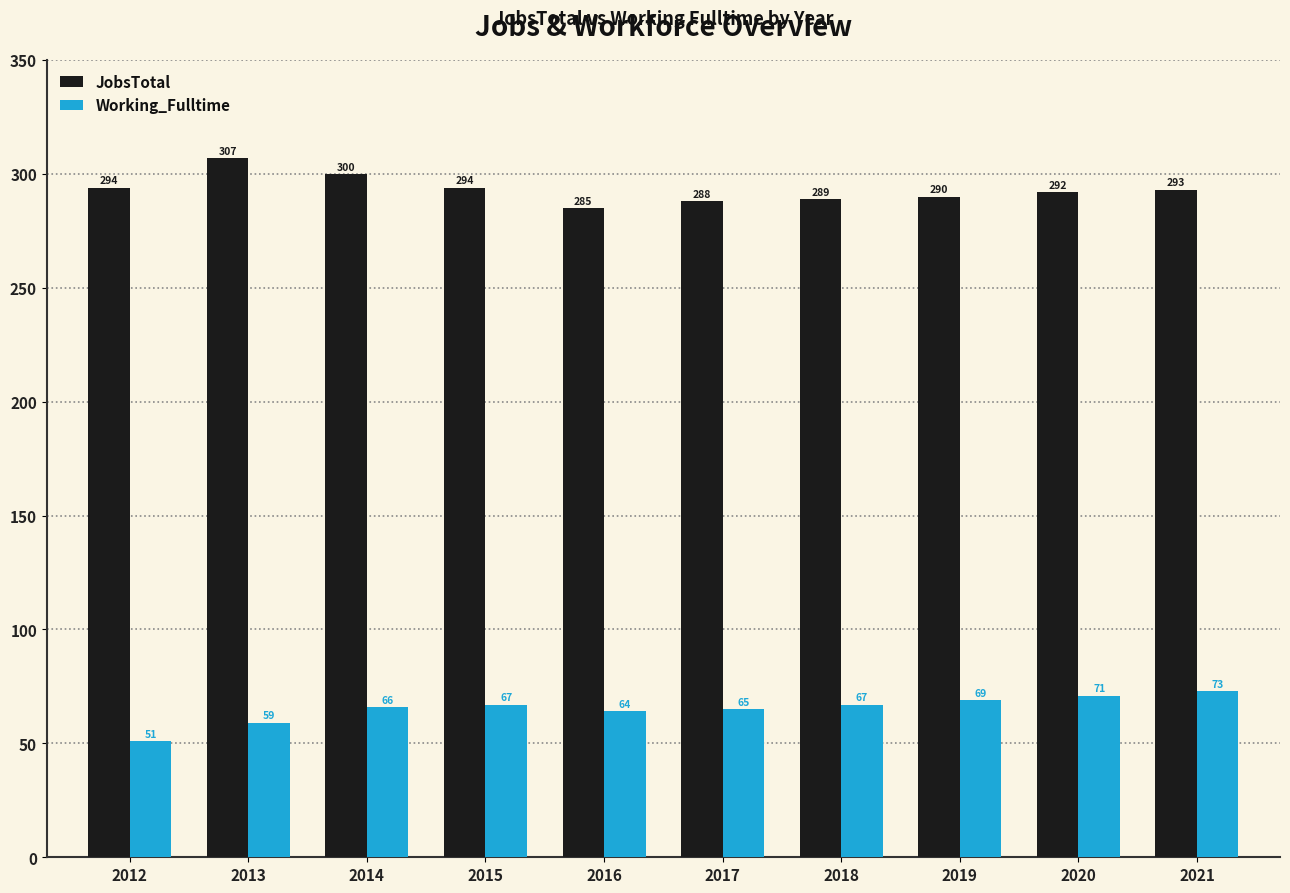

How many data points in JobsTotal are less than 293?

5